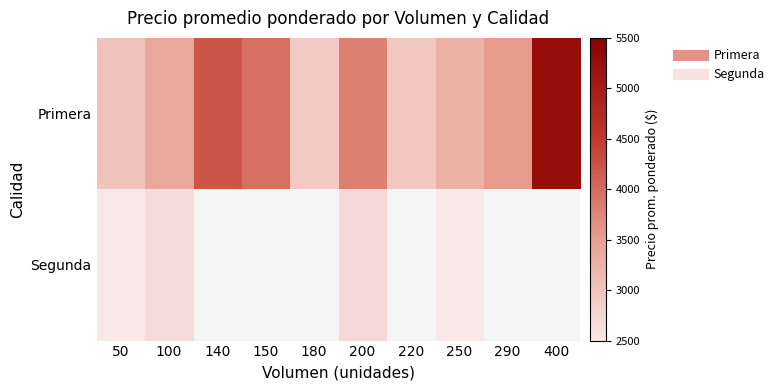

Reading left to right, extract all data points from this chart.

Primera: 50=3000	100=3383	140=4214	150=3951	180=2911	200=3799	220=2950	250=3250	290=3552	400=5250
Segunda: 50=2500	100=2667	140=0	150=0	180=0	200=2700	220=0	250=2500	290=0	400=0